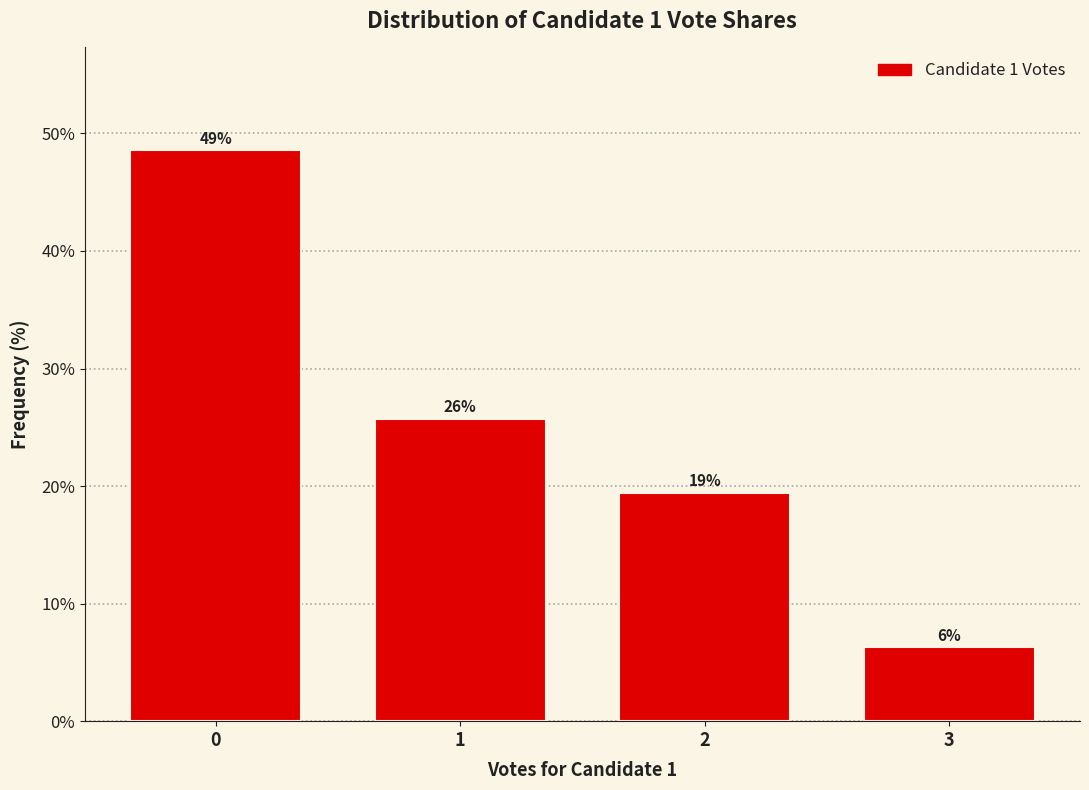

How many bars are there in total?

4